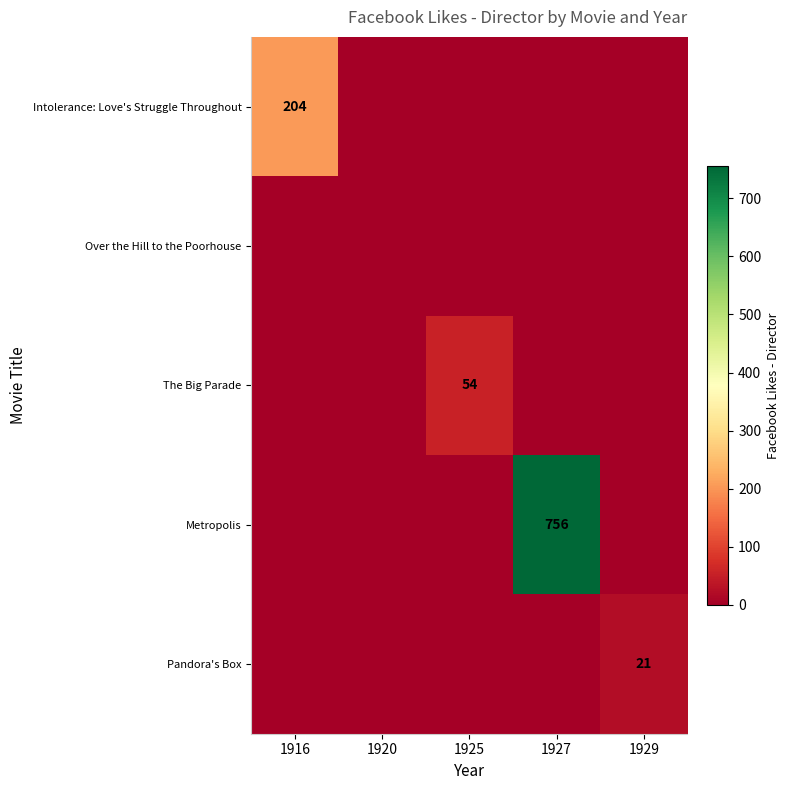

How many series are shown in this chart?

5